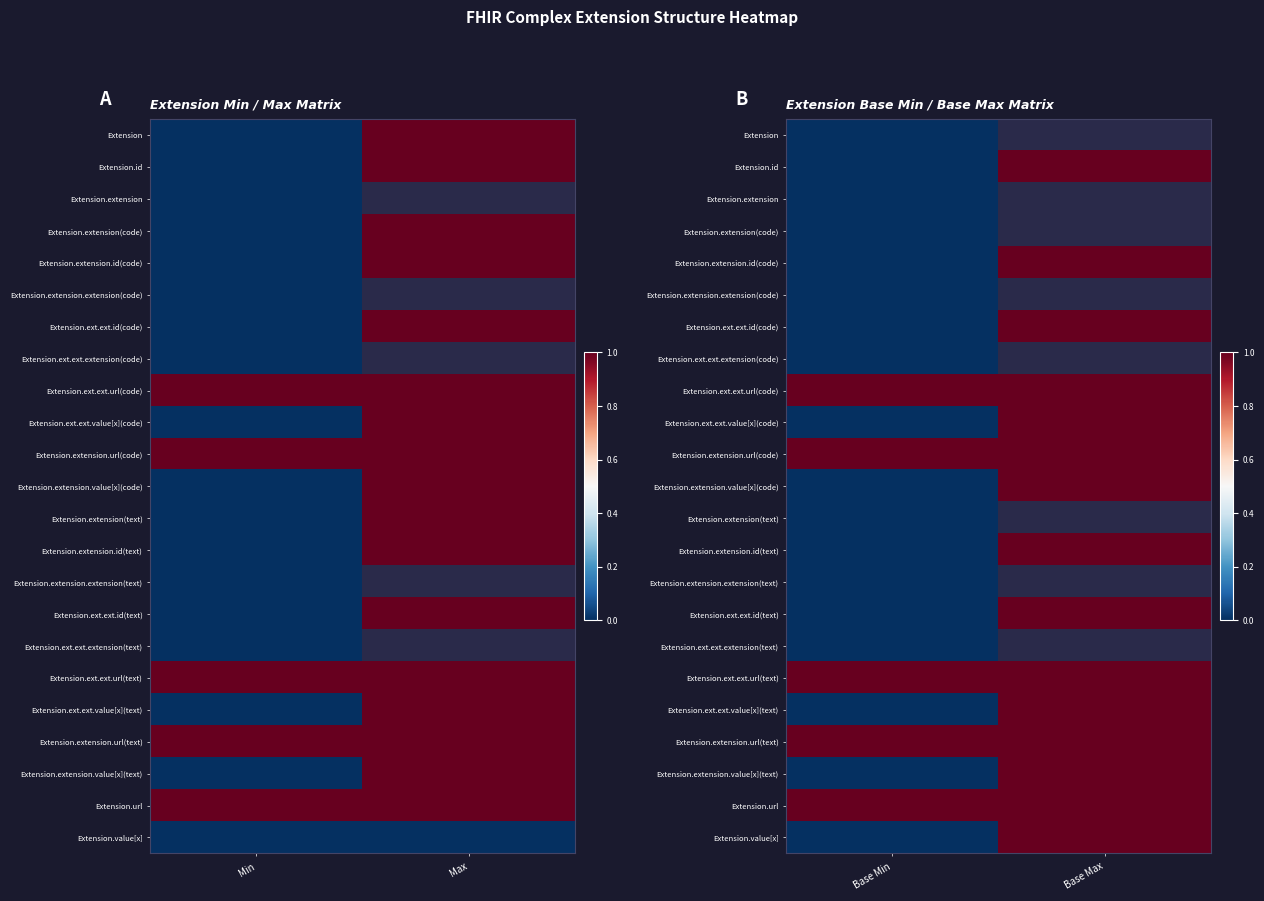

What is the average value of the Extension.extension.url(text) series?

1.0